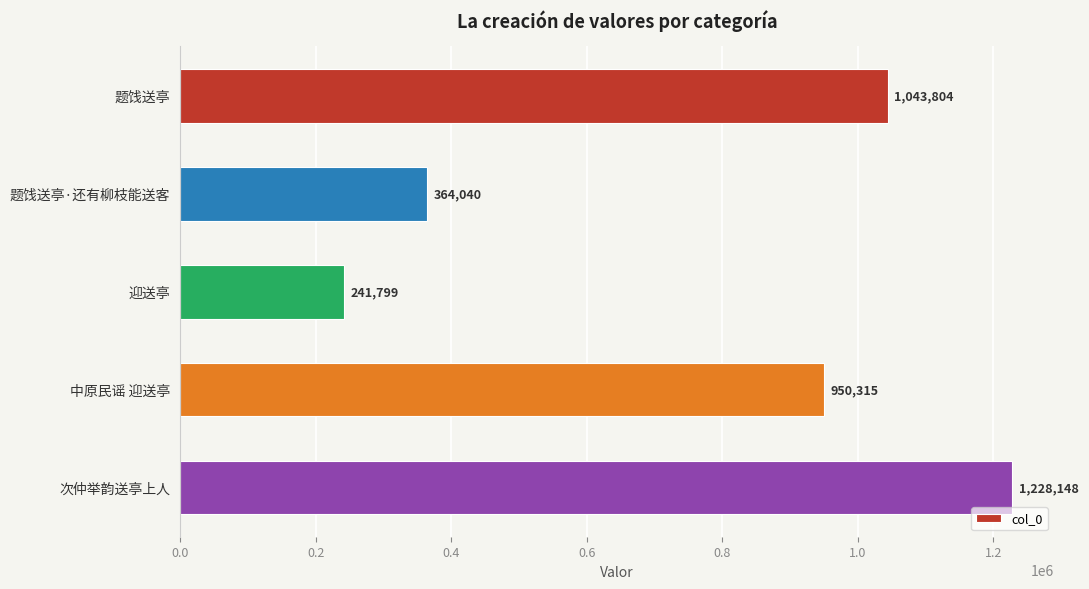

At which label is the value closest to 734973?

中原民谣 迎送亭